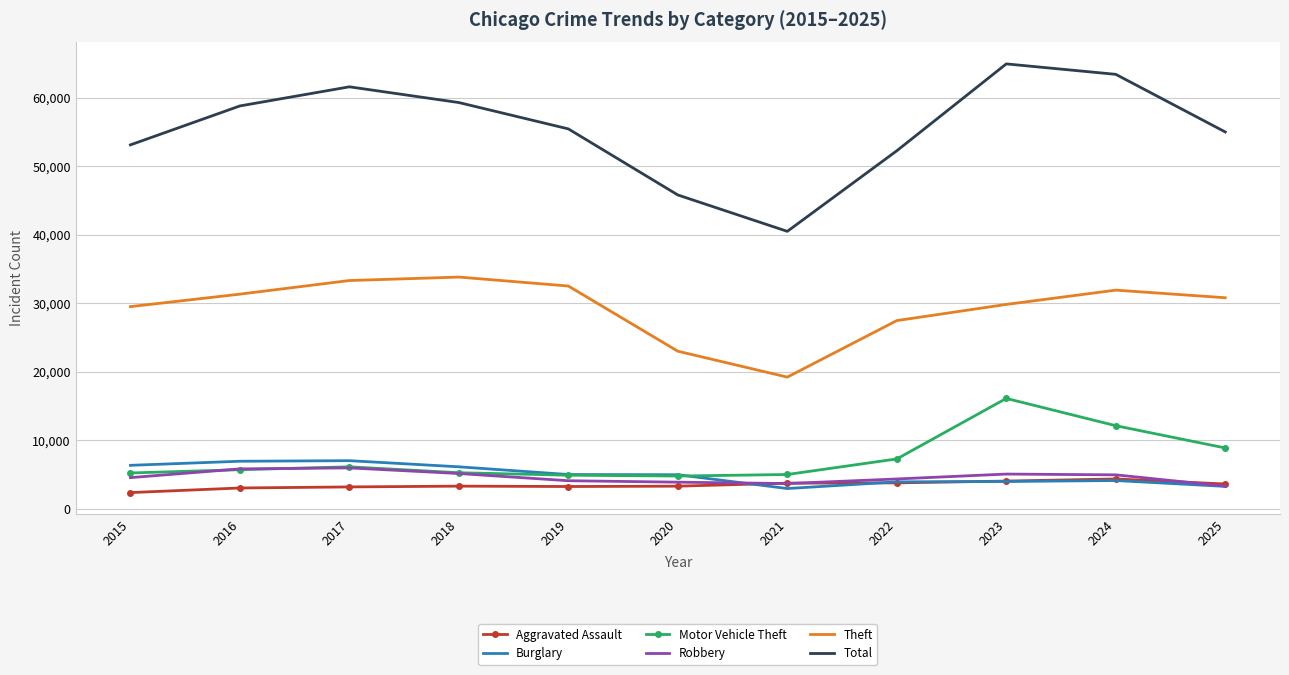

Which series has the largest total across all categories?

Total